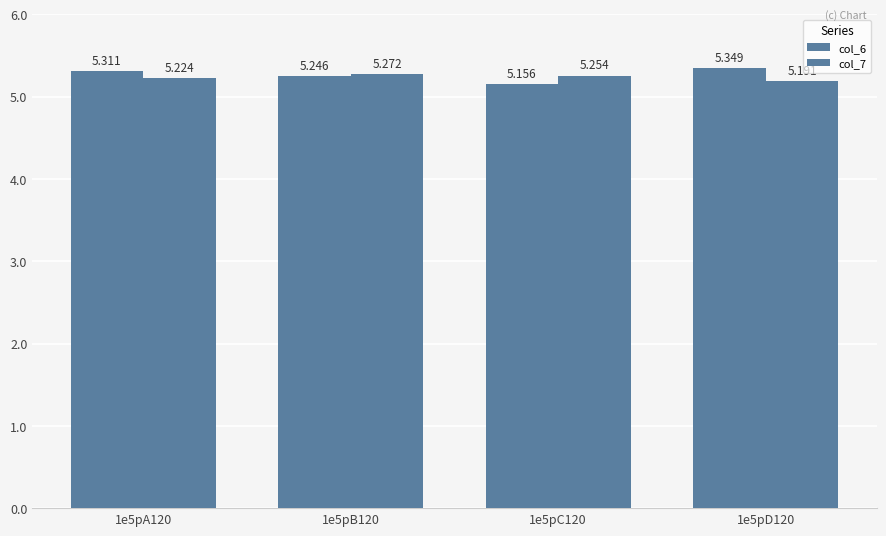

How many bars are there in total?

8